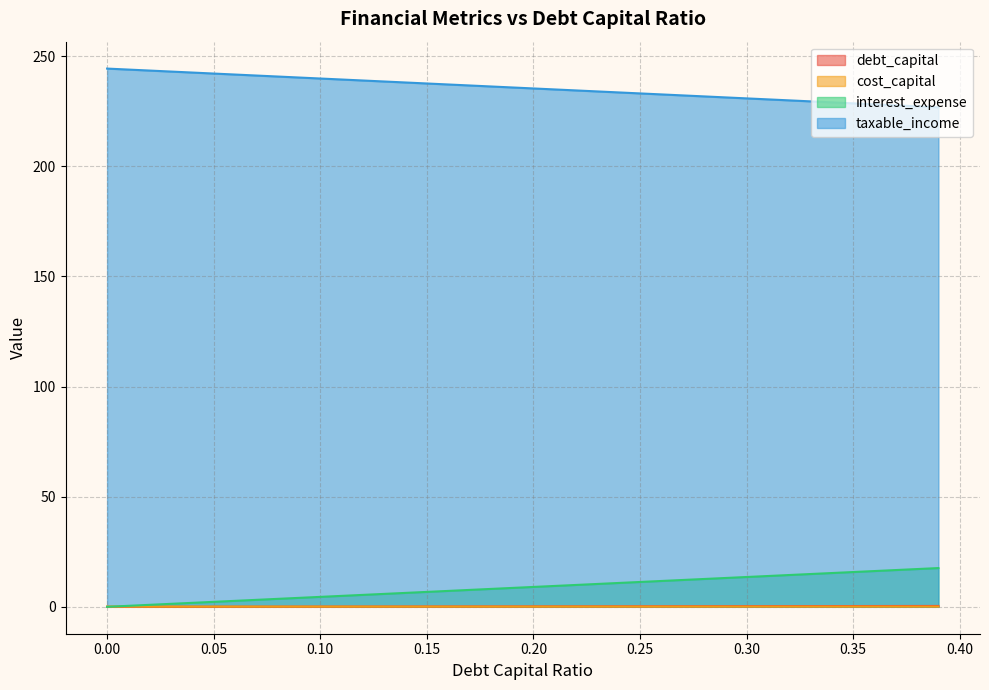

Which series has the largest range (max minus min)?

interest_expense